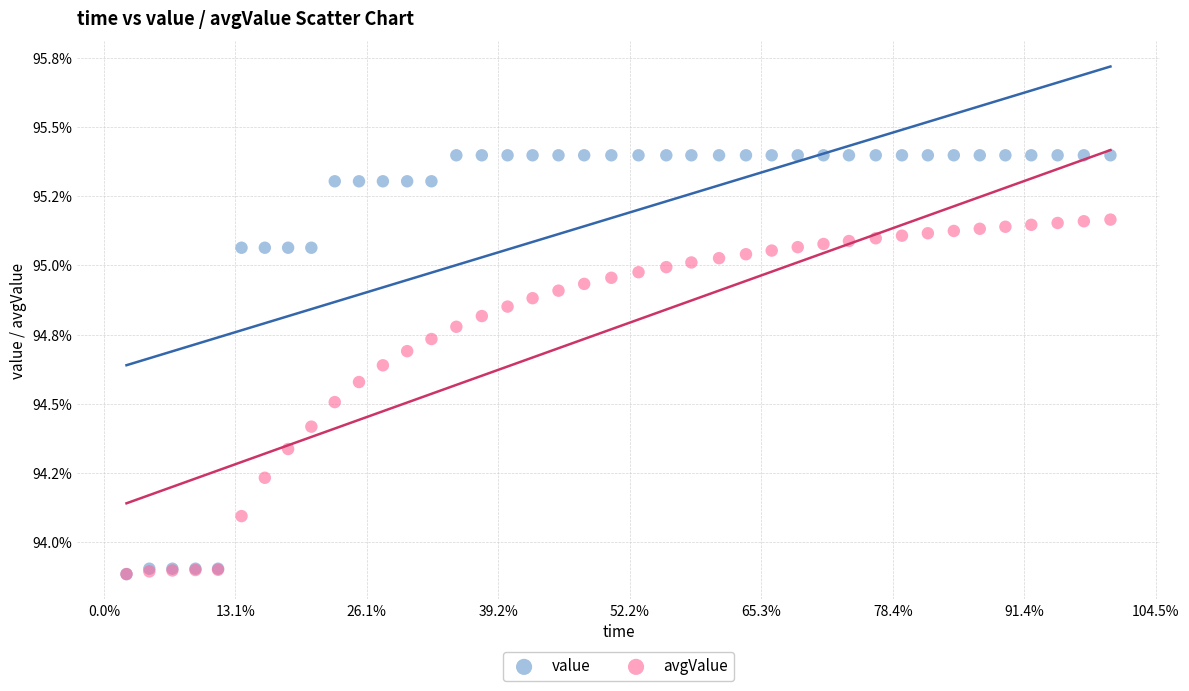

Which series has the largest Y range (max minus min)?

value